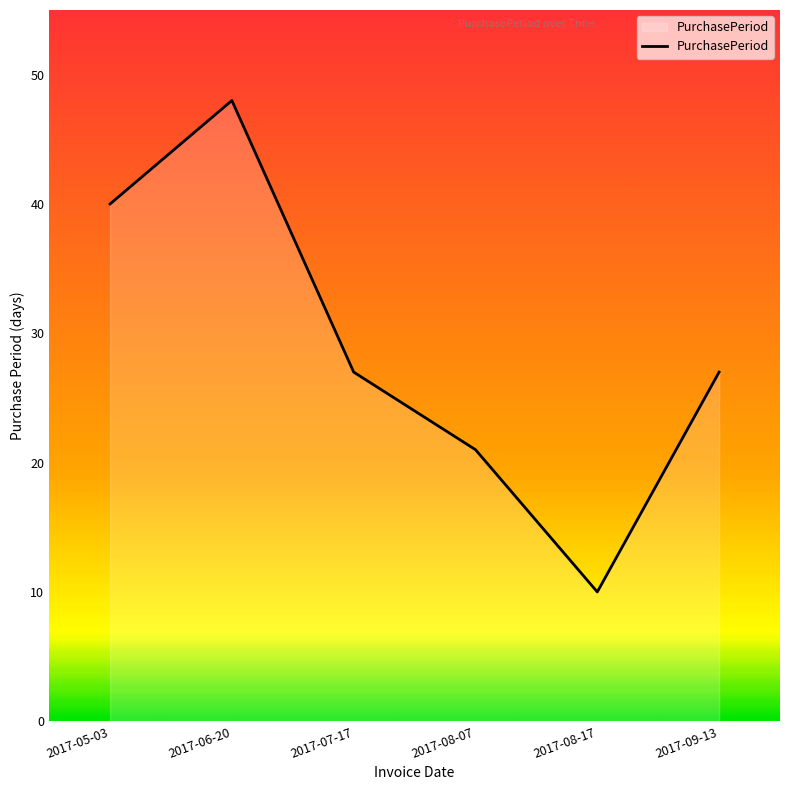

Between 2017-06-20 and 2017-08-17, which is larger?

2017-06-20